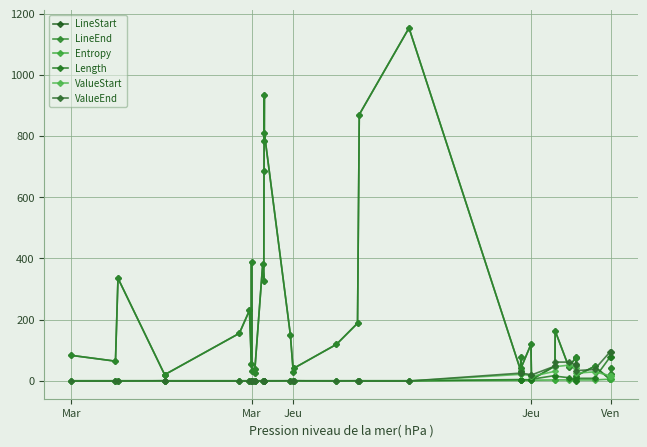

True or false: Length and Entropy intersect in this chart.

False